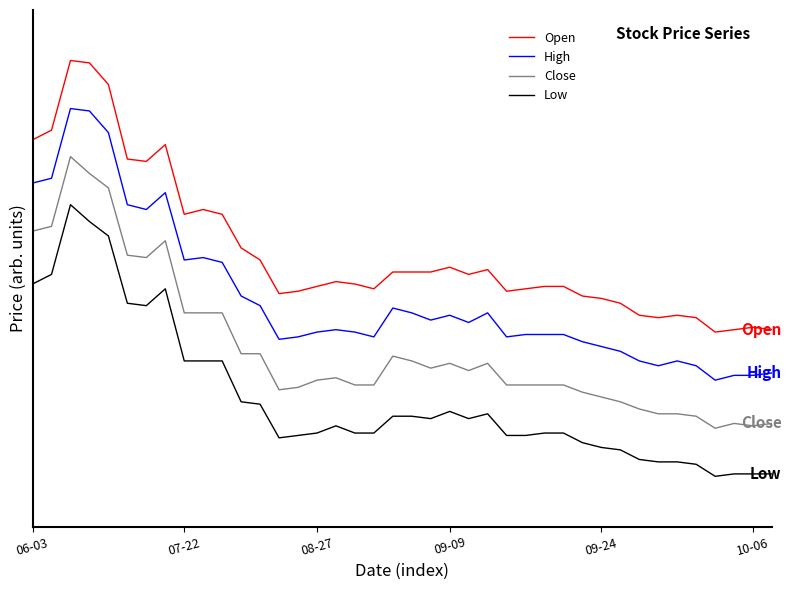

Does the chart display data point markers on the line(s)?

No